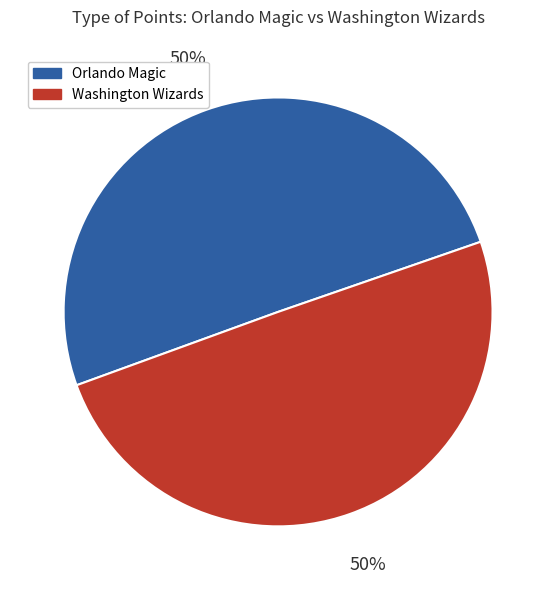

Approximately how many times larger is the value at Washington Wizards compared to Orlando Magic?

1.0